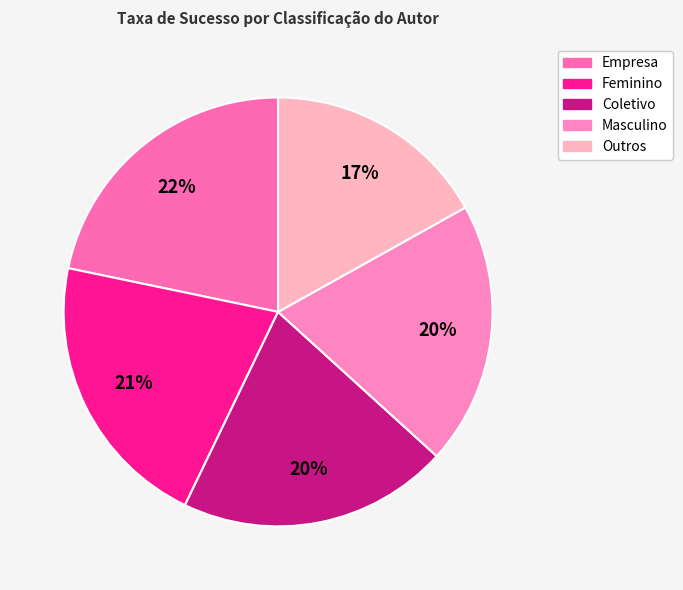

What percentage is the Outros slice, to the nearest percent?

17%